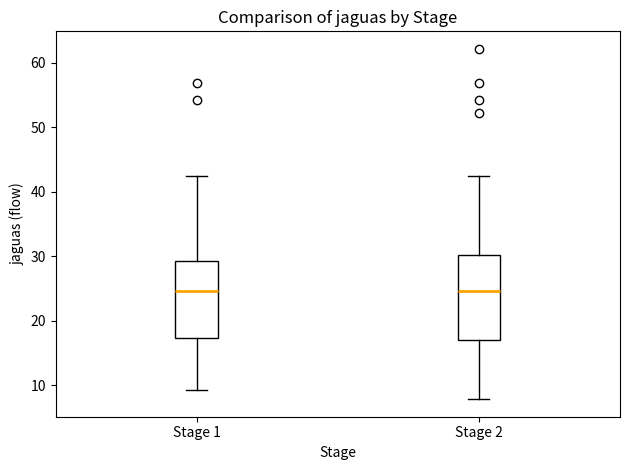

Reading left to right, read every box against the y-axis: the position of its median line, the range the box covers, and the ends of its whiskers. The values are not printed on the chart, so give them approximately, as read against the axis.

Stage 1: median 25, box 17 to 29, whiskers 9 to 42
Stage 2: median 25, box 17 to 30, whiskers 8 to 42